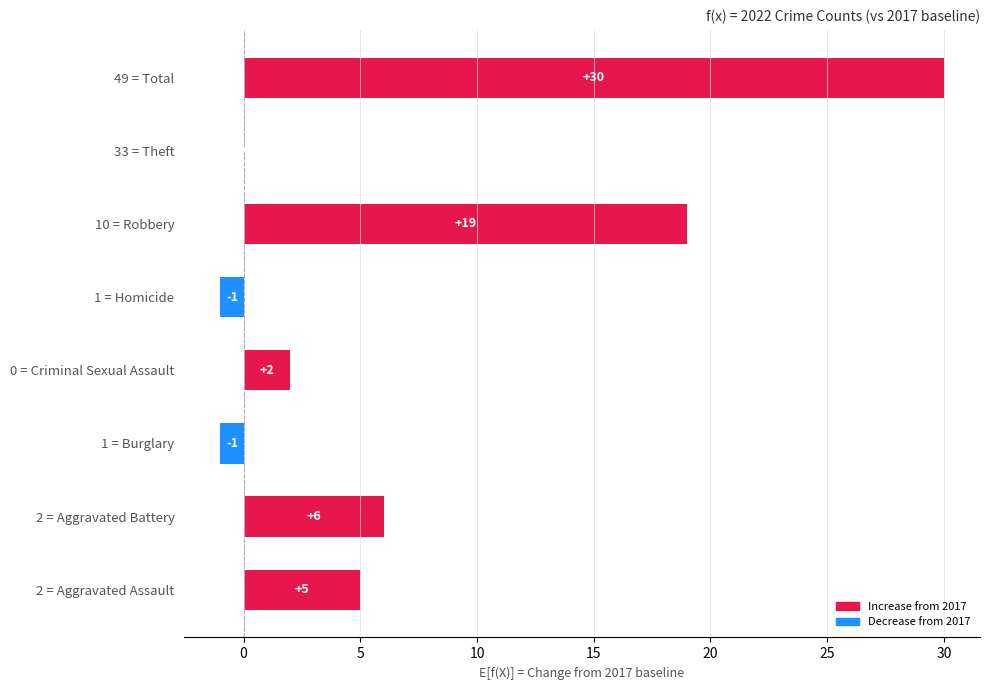

Is it true that the value at 1 = Burglary is -1?

True